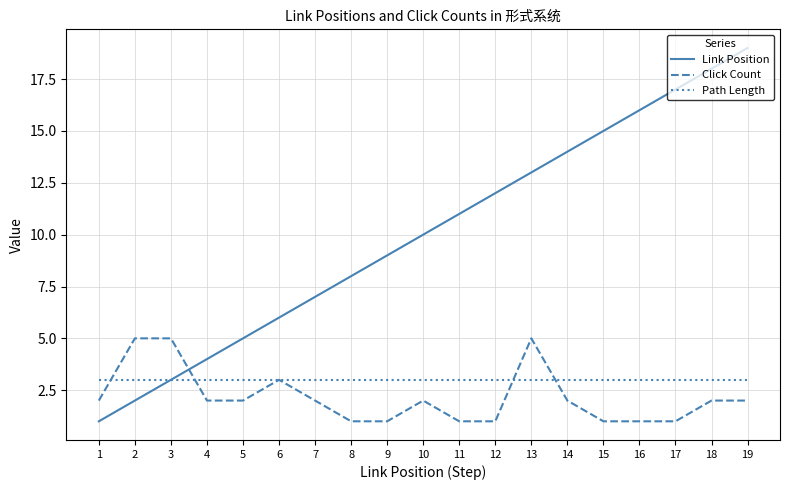

Reading left to right, what are all the values shown in this chart?

Link Position: 1=1	2=2	3=3	4=4	5=5	6=6	7=7	8=8	9=9	10=10	11=11	12=12	13=13	14=14	15=15	16=16	17=17	18=18	19=19
Click Count: 1=2	2=5	3=5	4=2	5=2	6=3	7=2	8=1	9=1	10=2	11=1	12=1	13=5	14=2	15=1	16=1	17=1	18=2	19=2
Path Length: 1=3	2=3	3=3	4=3	5=3	6=3	7=3	8=3	9=3	10=3	11=3	12=3	13=3	14=3	15=3	16=3	17=3	18=3	19=3